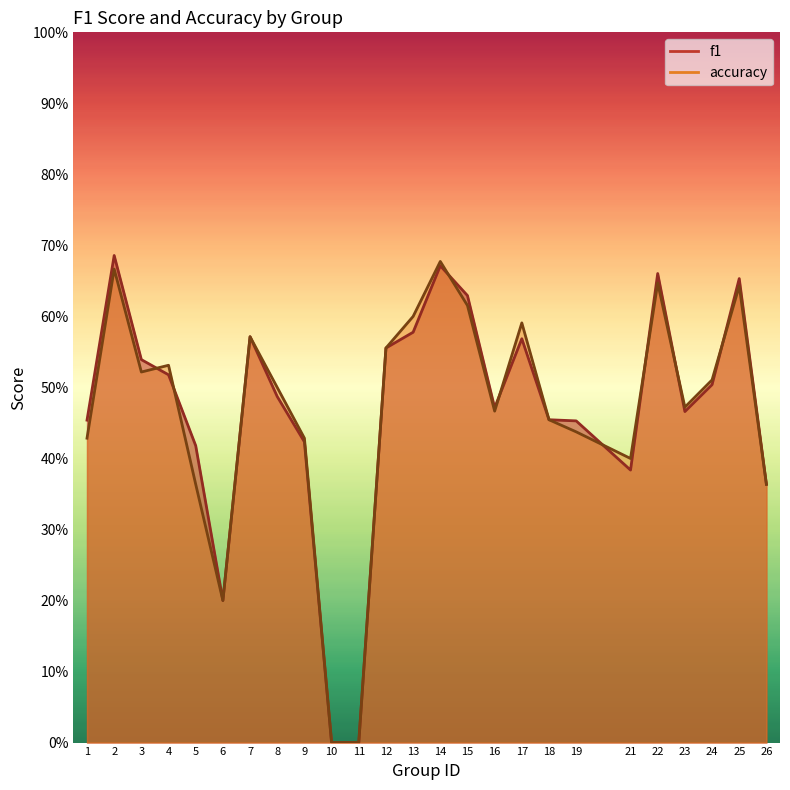

Count the accuracy values in the range 0 to 1.

25